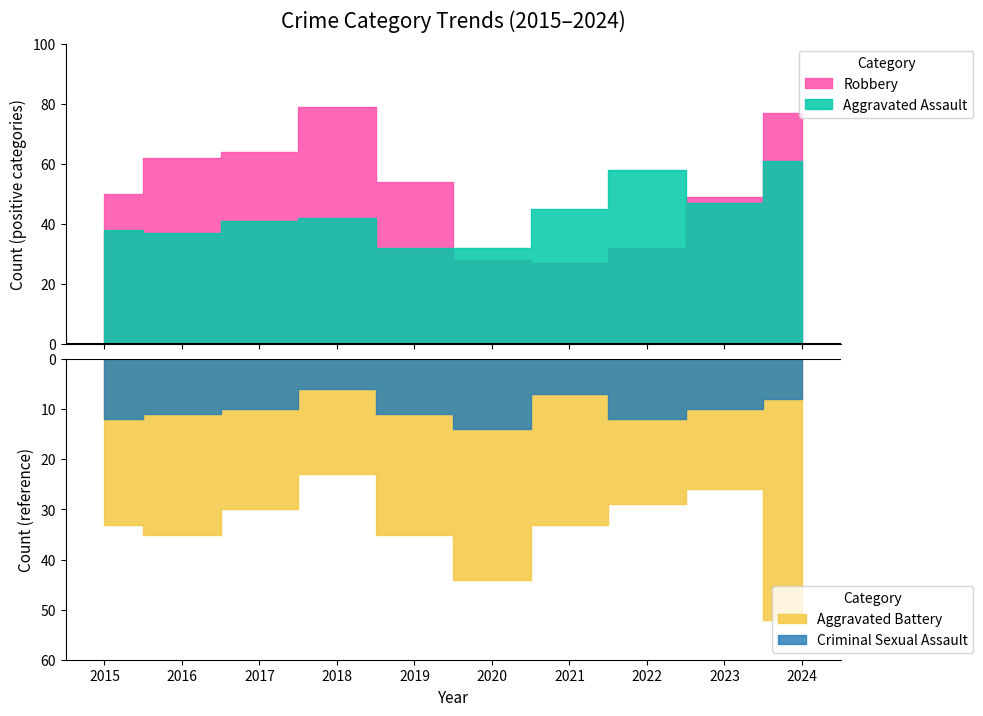

At which category does Criminal Sexual Assault reach its first local valley?

2018